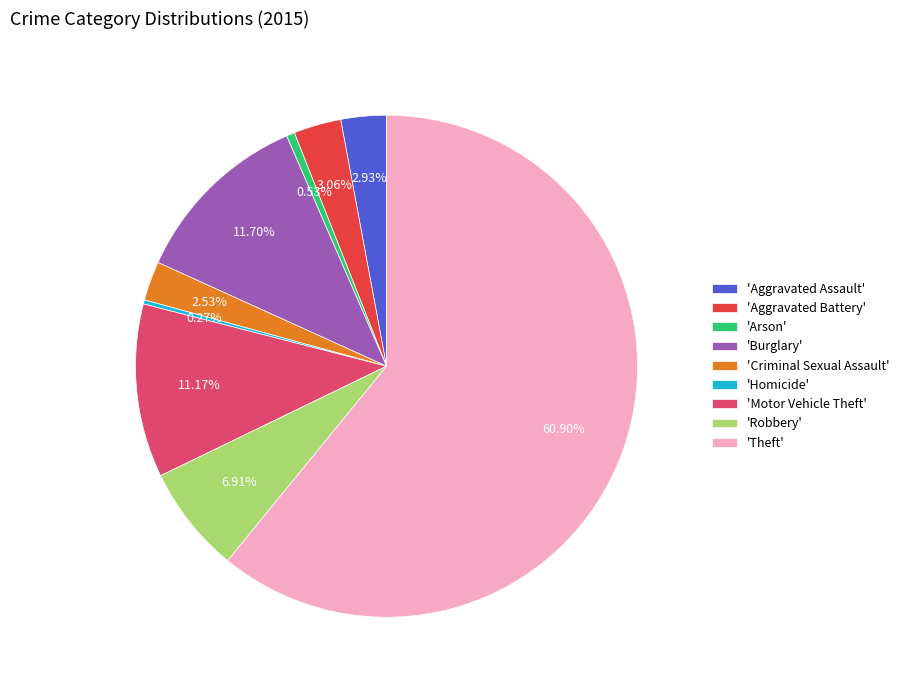

Between 'Aggravated Battery' and 'Theft', which is larger?

'Theft'